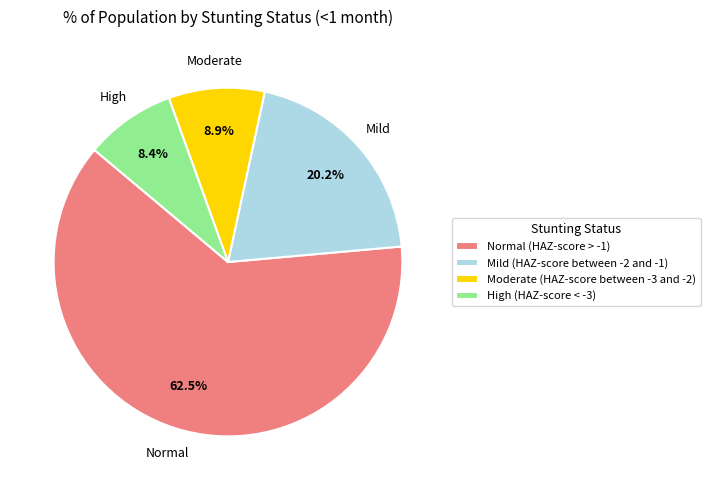

How many slices are in this pie chart?

4